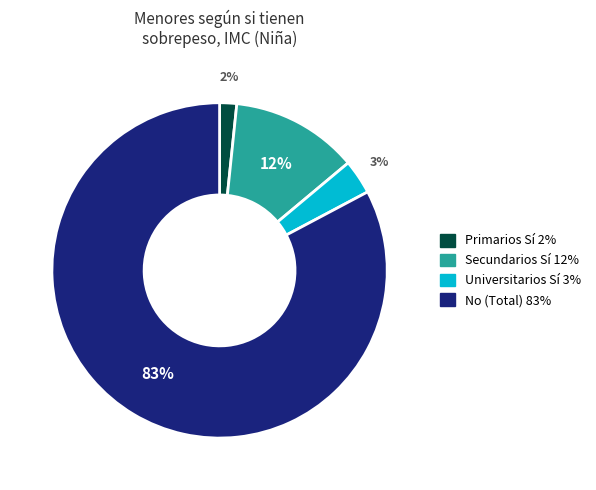

How many slices are in this pie chart?

4